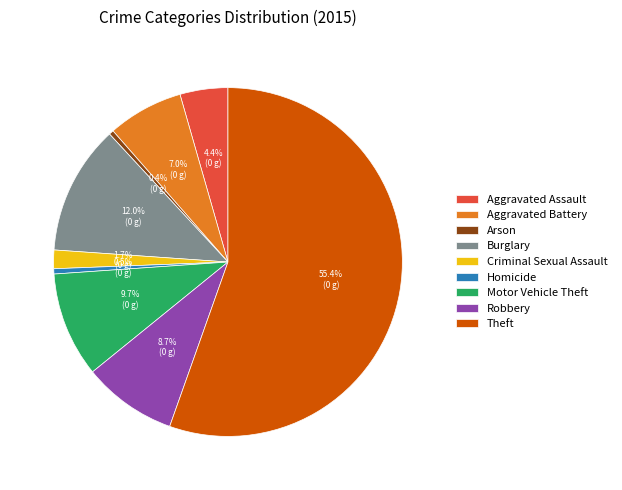

True or false: Burglary accounts for 22% of the total.

False